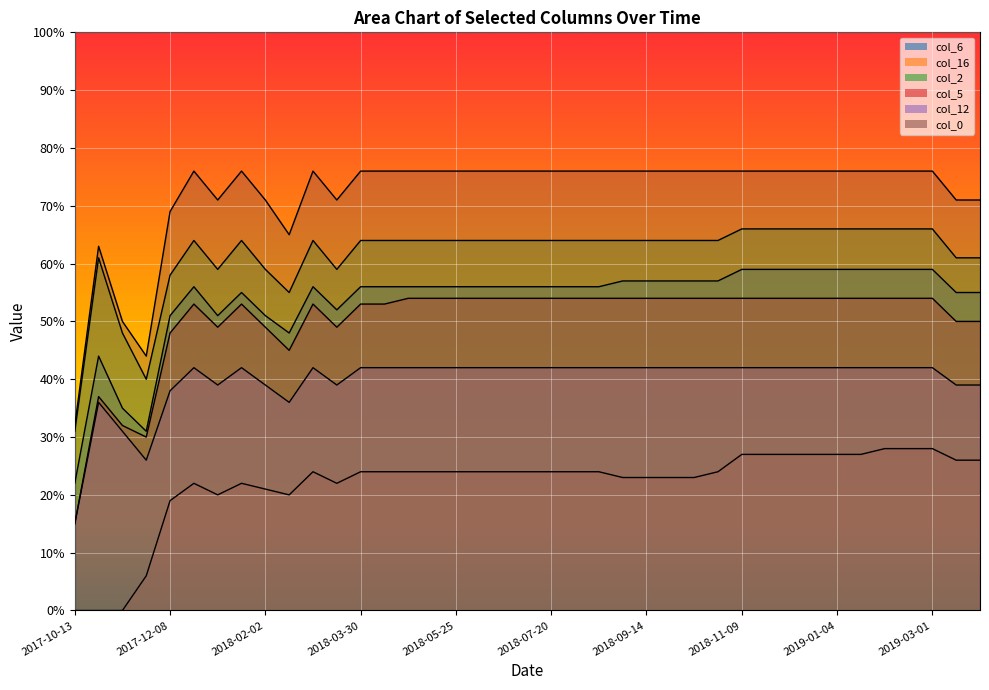

What is the maximum value shown in the chart?

76